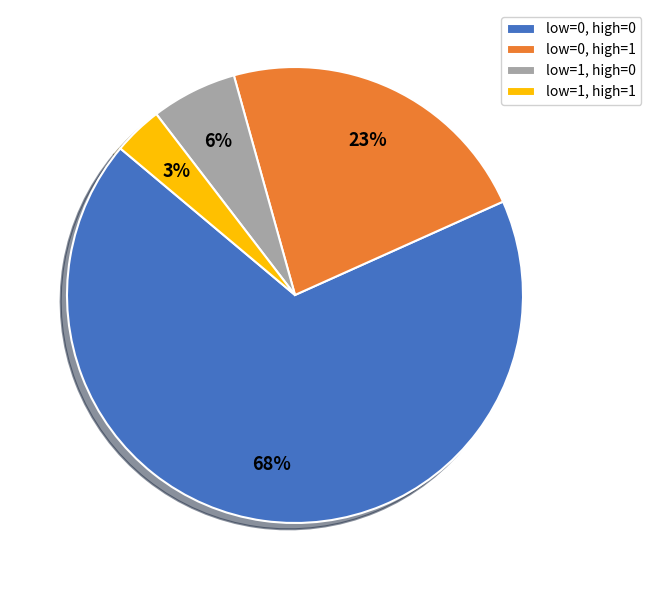

How many segments does this pie chart have?

4